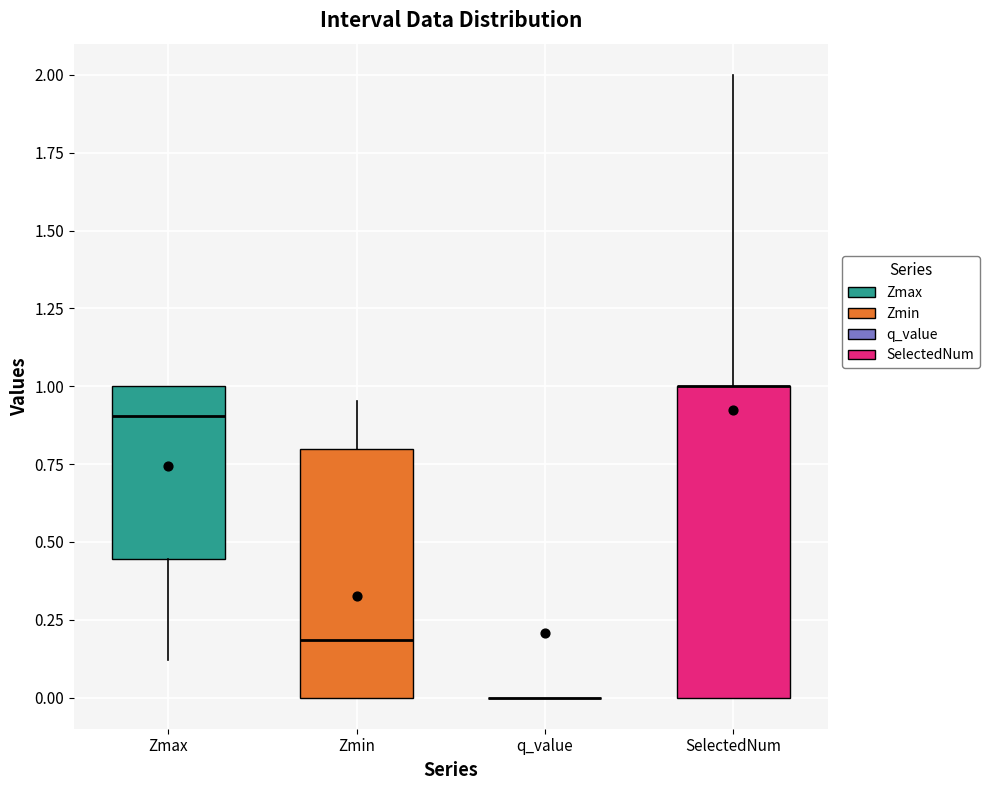

Comparing the boxes themselves (not the whiskers), which one is the tallest?

SelectedNum